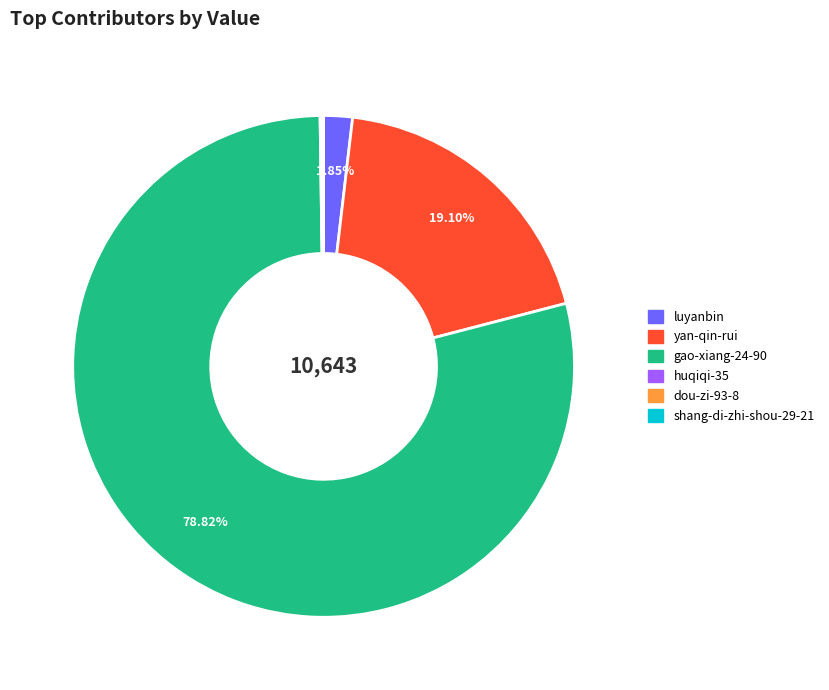

Does any single category account for the majority?

Yes